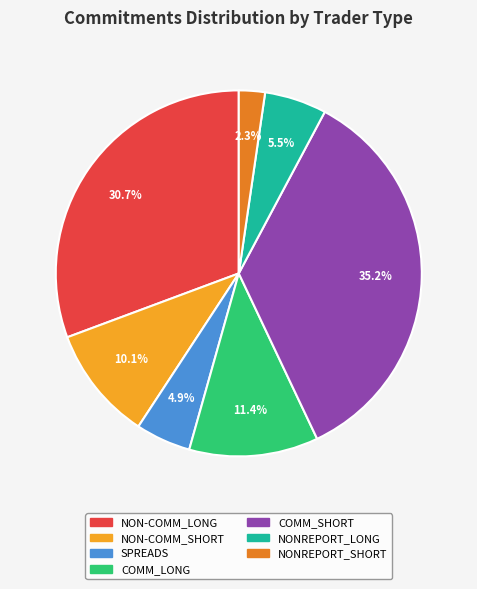

How many segments does this pie chart have?

7